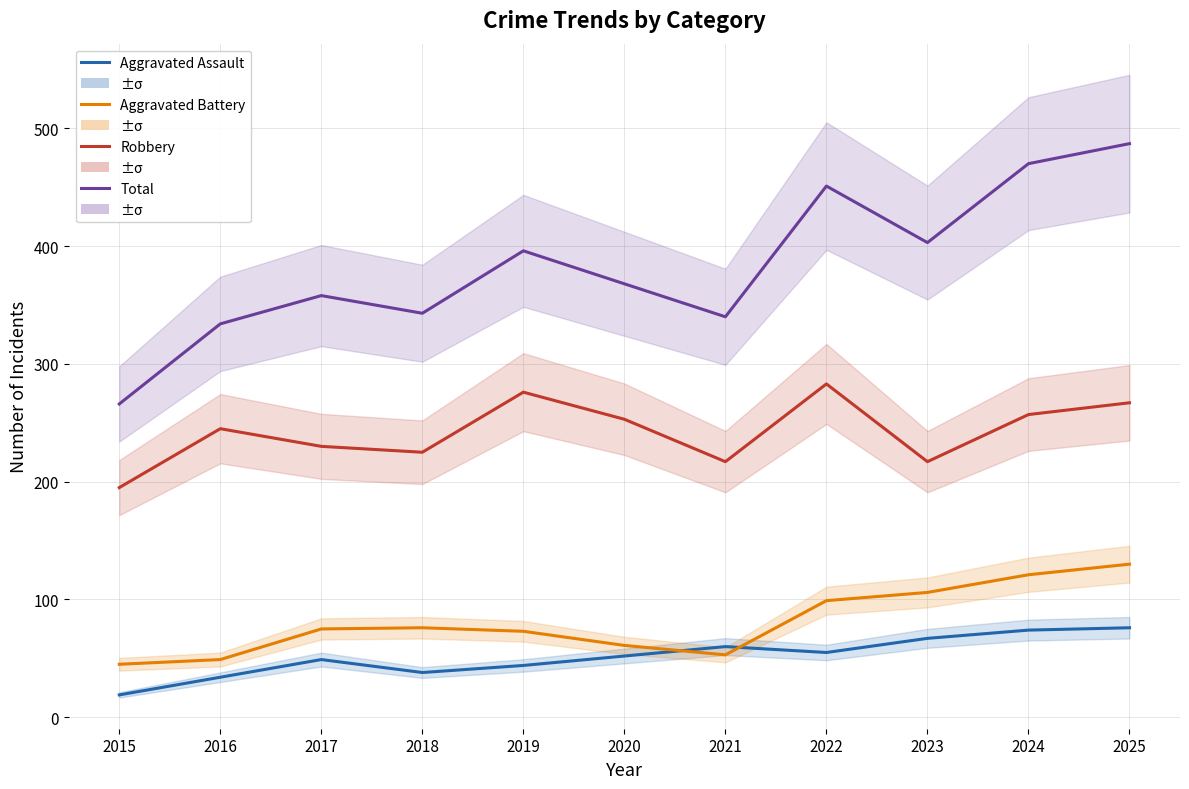

Does the chart have visible grid lines?

Yes